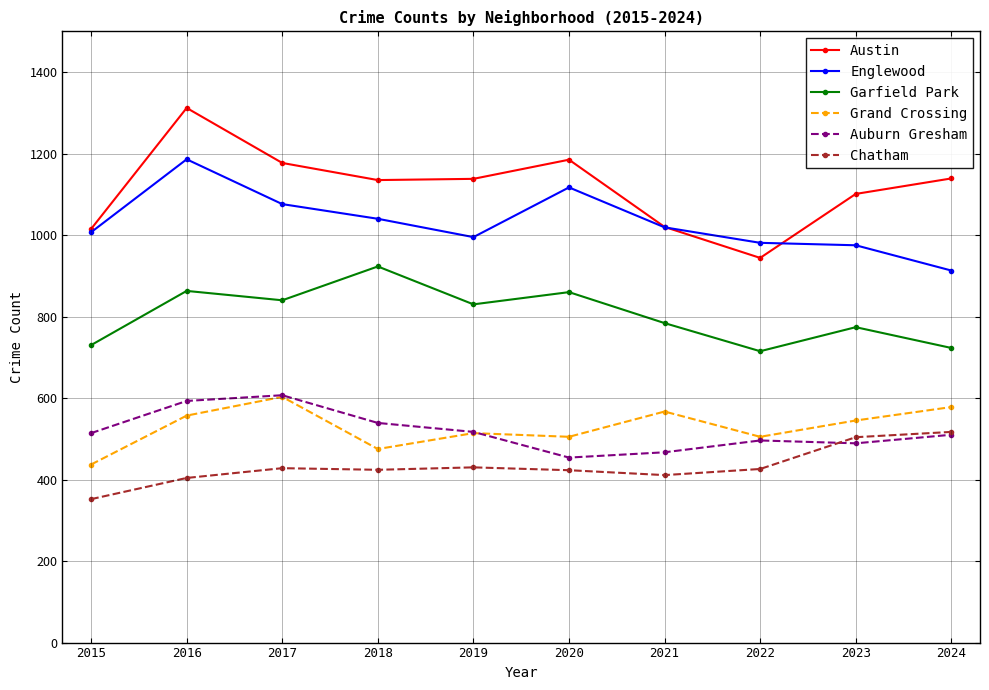

What is the approximate value of Auburn Gresham at 2019?

517